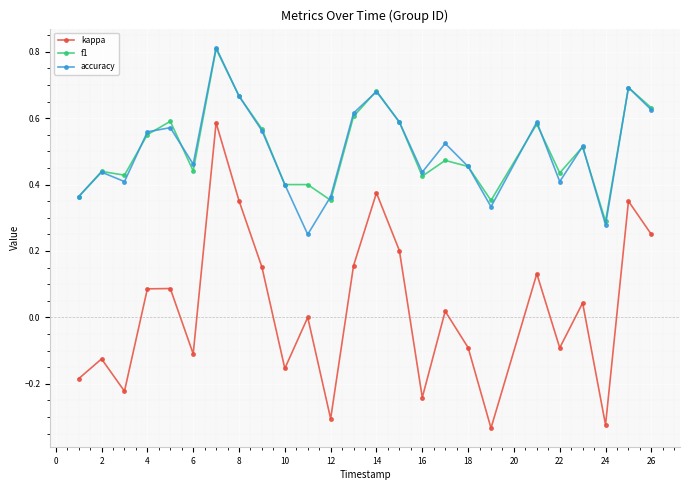

How many lines are shown in the chart?

3